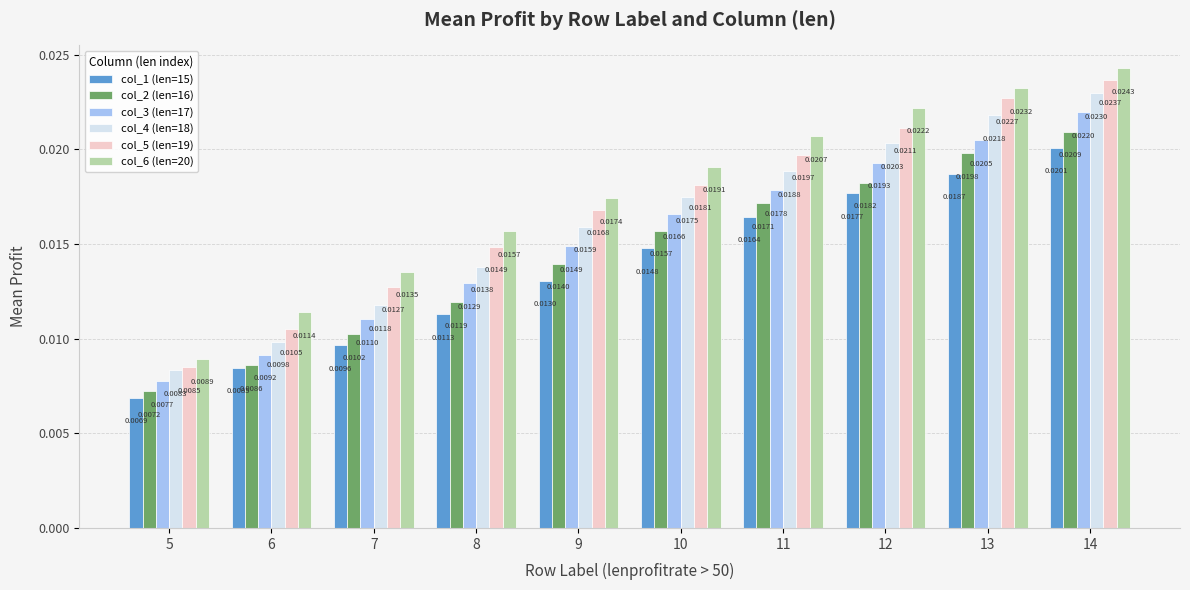

How many col_6 (len=20) values are between 0 and 1?

10